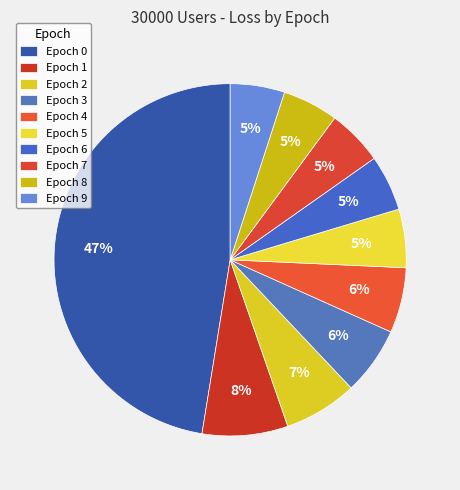

To the nearest percent, what is the combined percentage of Epoch 1 and Epoch 0?

55%